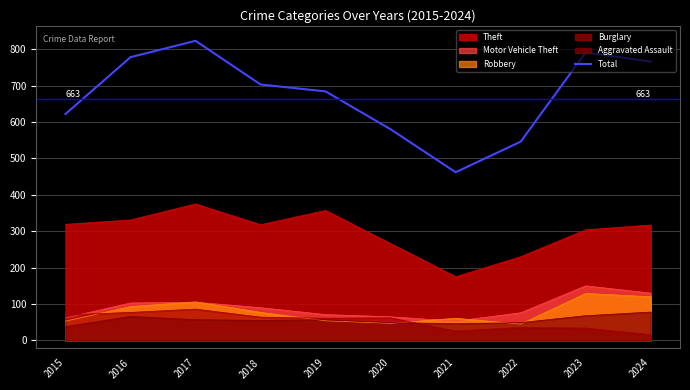

At which category does the data reach its first local valley?

2021